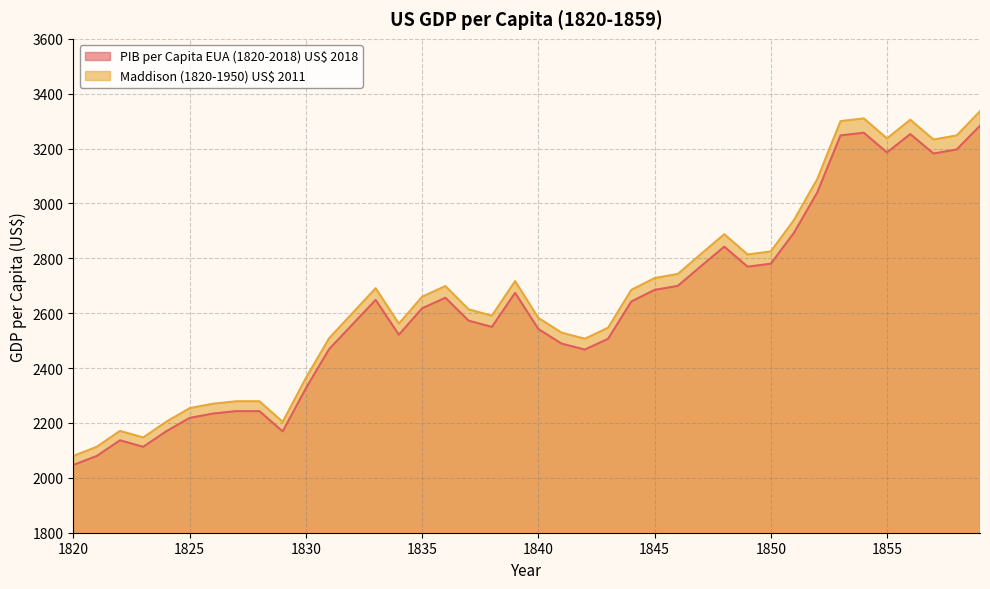

The PIB per Capita EUA (1820-2018) US$ 2018 series shows 3196.8 at 1858. True or false?

True